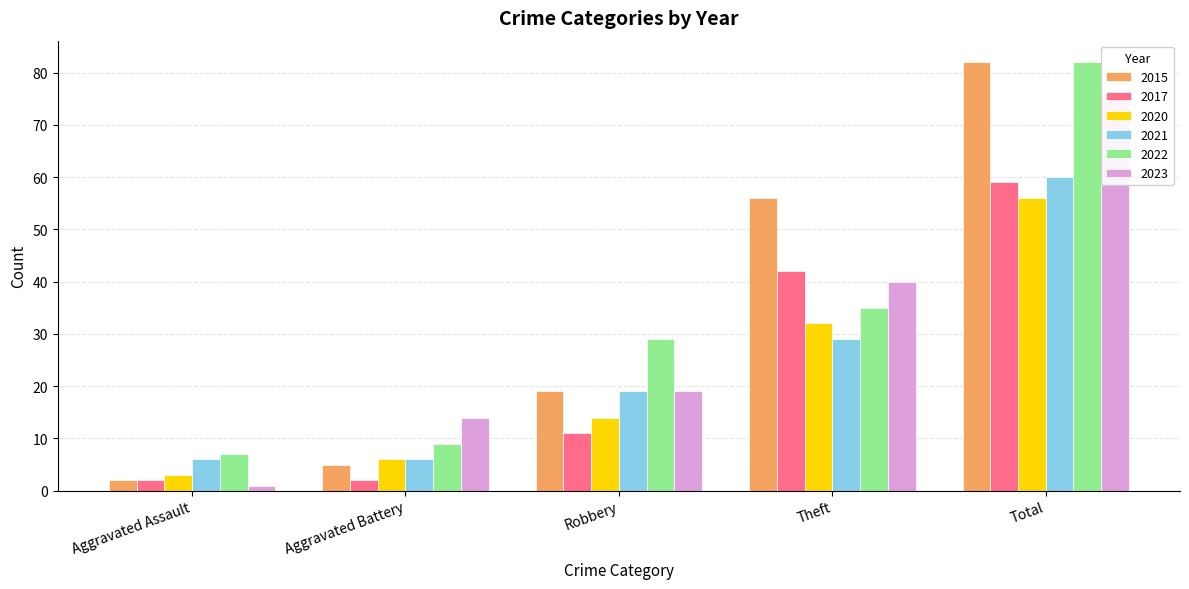

Rank the series by their maximum value, from lowest to highest.

2020, 2017, 2021, 2023, 2015, 2022